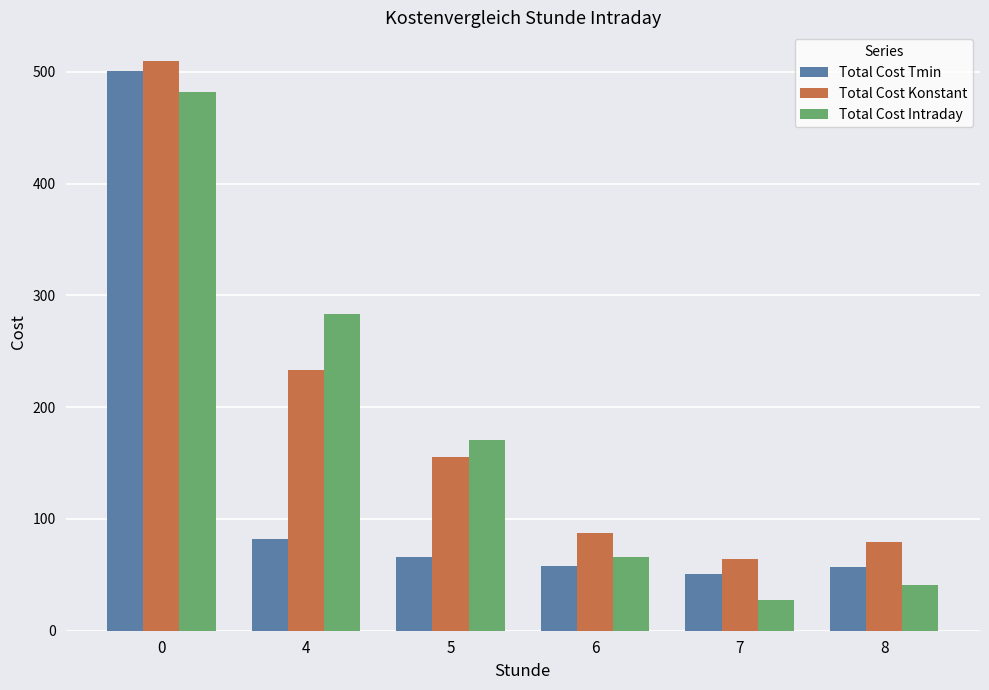

Rank the series at 7 from highest to lowest value.

Total Cost Konstant, Total Cost Tmin, Total Cost Intraday